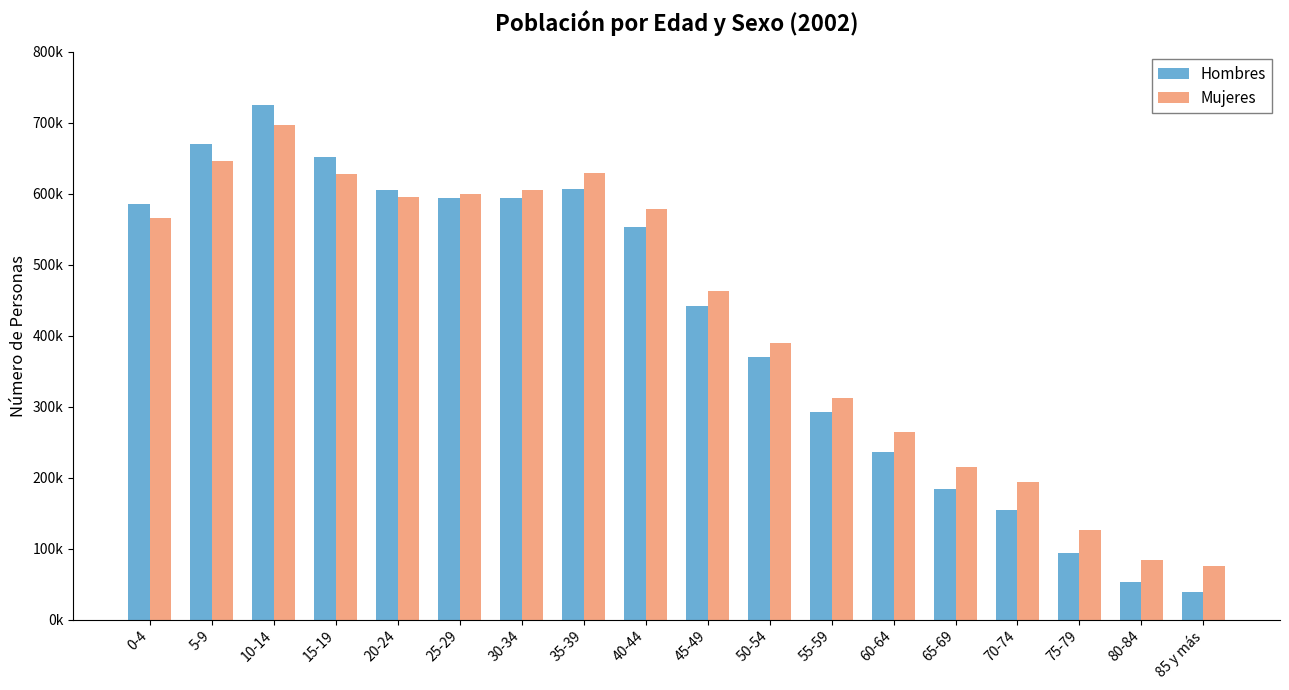

Reading left to right, extract all data points from this chart.

Hombres: 0-4=585999	5-9=670674	10-14=725364	15-19=651713	20-24=605430	25-29=593539	30-34=594484	35-39=605957	40-44=552928	45-49=441756	50-54=369400	55-59=292402	60-64=235497	65-69=184208	70-74=153908	75-79=93489	80-84=52730	85 y más=38217
Mujeres: 0-4=565077	5-9=645924	10-14=697088	15-19=628376	20-24=595996	25-29=599185	30-34=605707	35-39=629043	40-44=578830	45-49=462910	50-54=389603	55-59=311572	60-64=264405	65-69=215079	70-74=194210	75-79=125842	80-84=84424	85 y más=75469